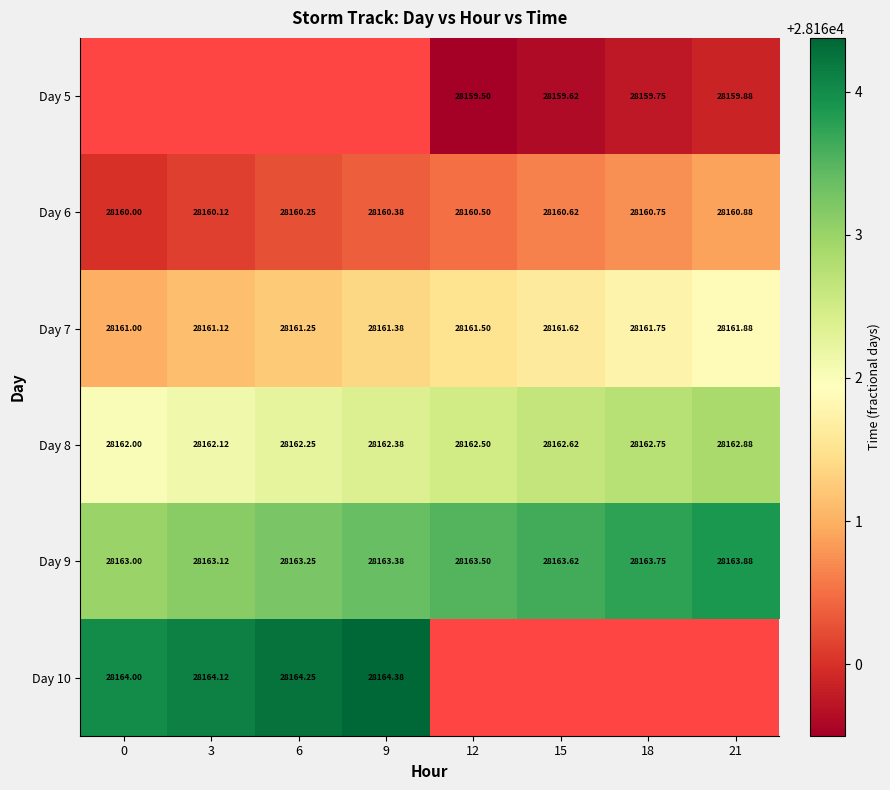

What is the difference between the maximum and second lowest values in the row_4 series?

0.8